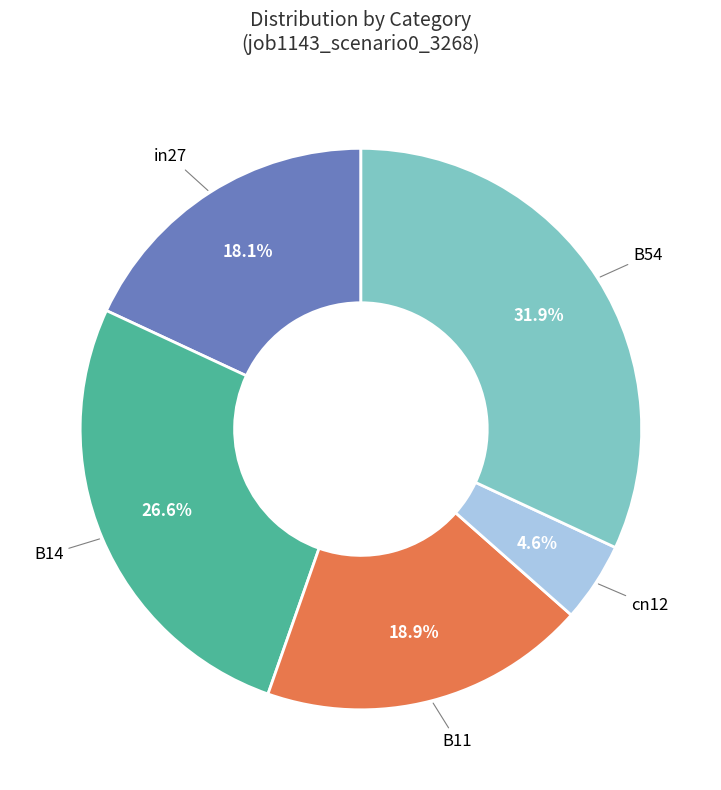

Does B11 represent more than half of the total?

No